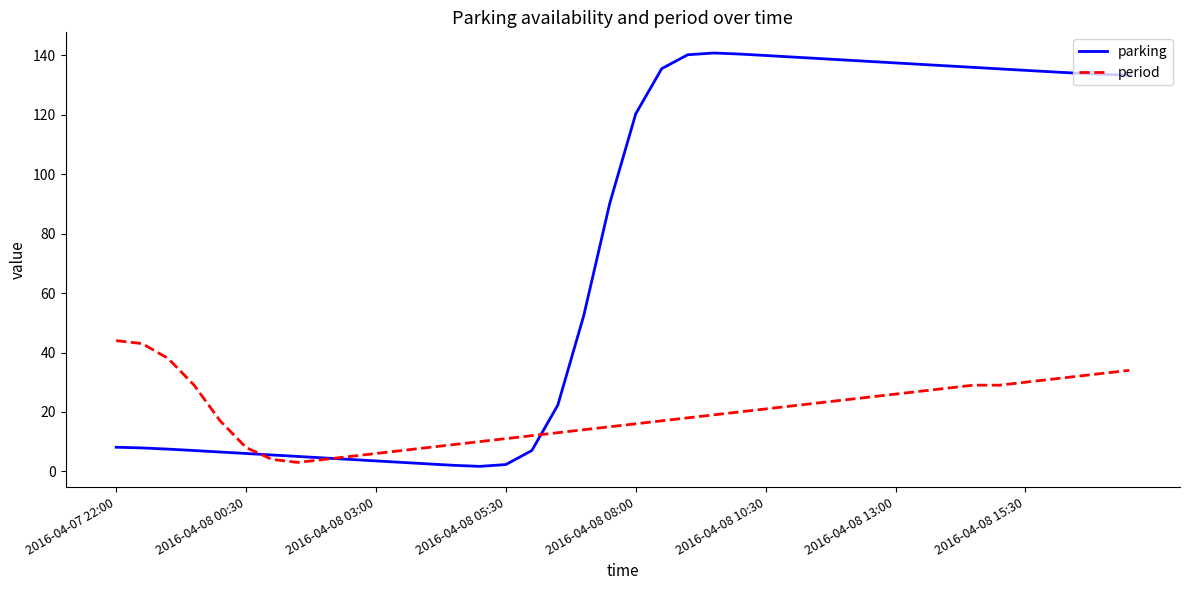

How many series are shown in this chart?

2